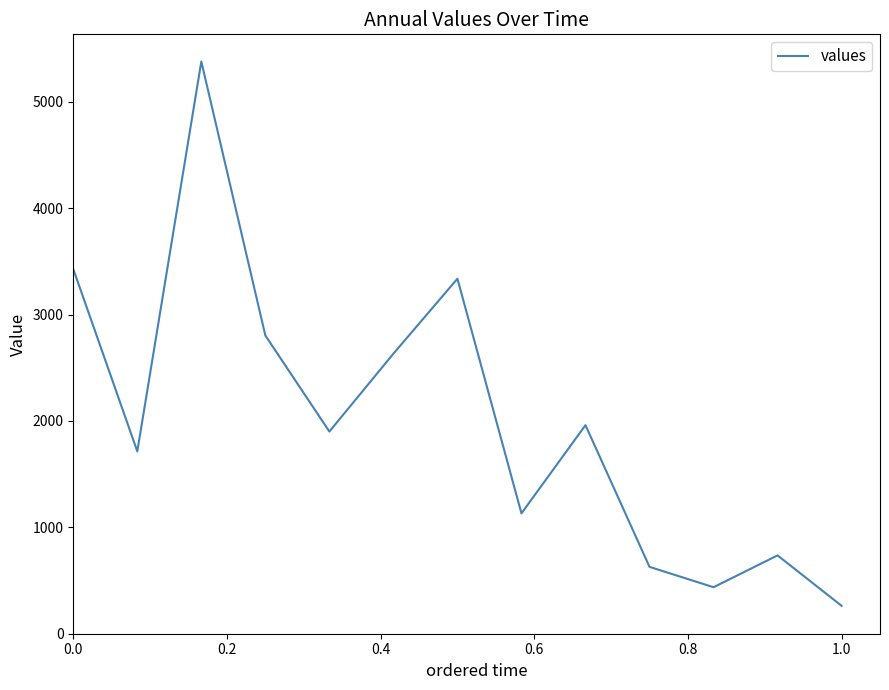

Count the number of data series in this chart.

1